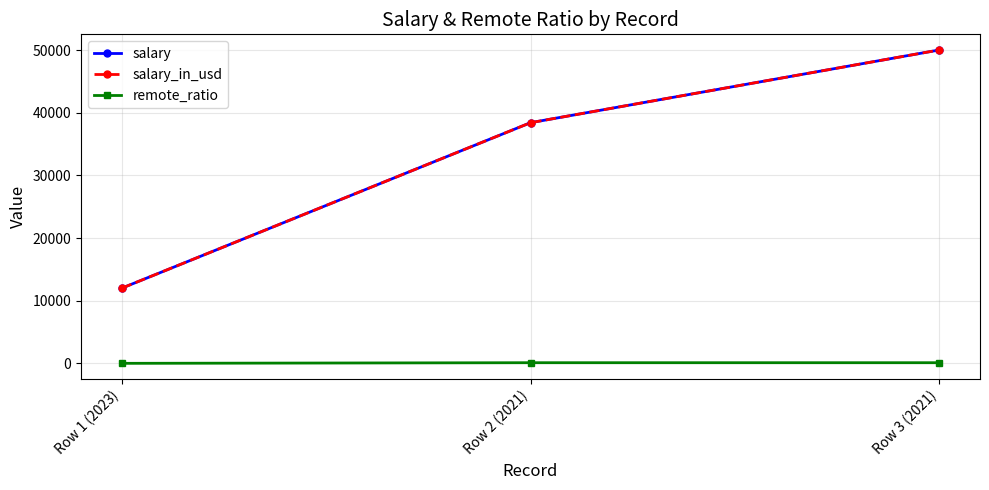

What is the difference between the maximum and second lowest values in the salary series?

11600